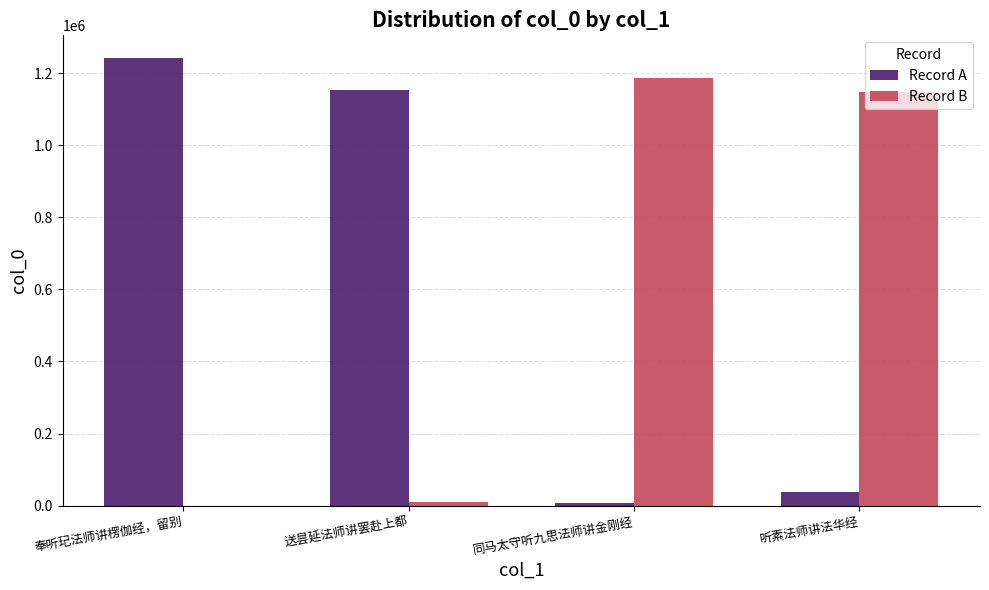

Which category has the highest value in the Record A series?

奉听玘法师讲楞伽经，留别